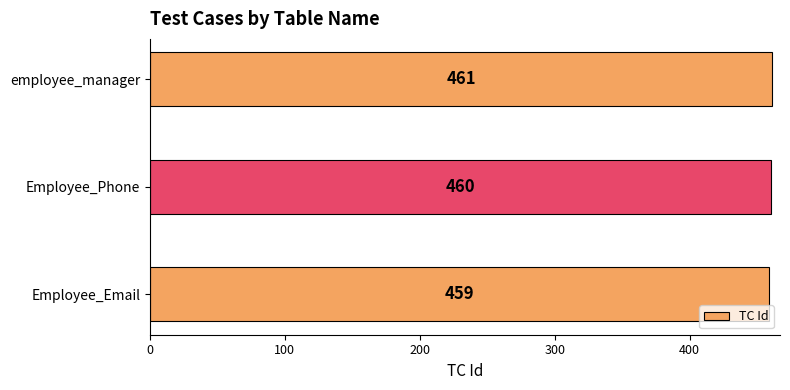

What is the sum of all values?

1380